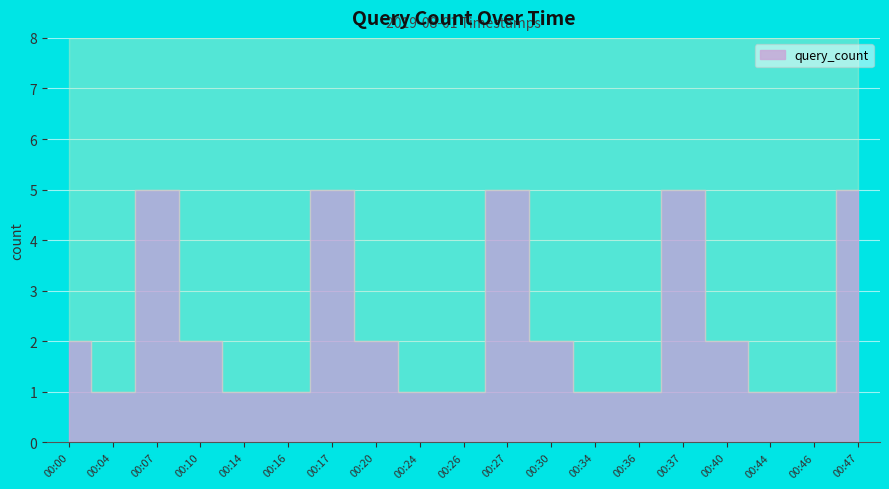

How many series are shown in this chart?

1